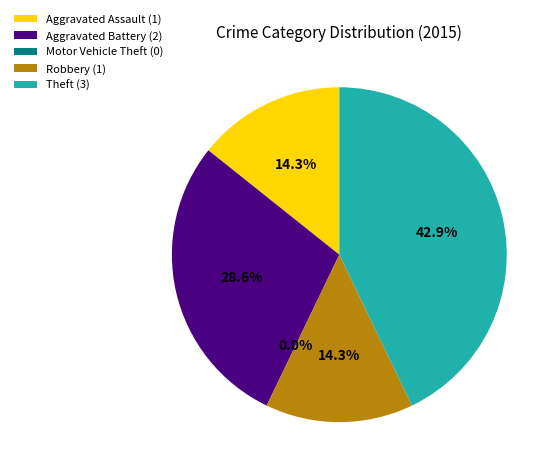

Do Aggravated Assault and Theft together represent more than half of the pie?

Yes